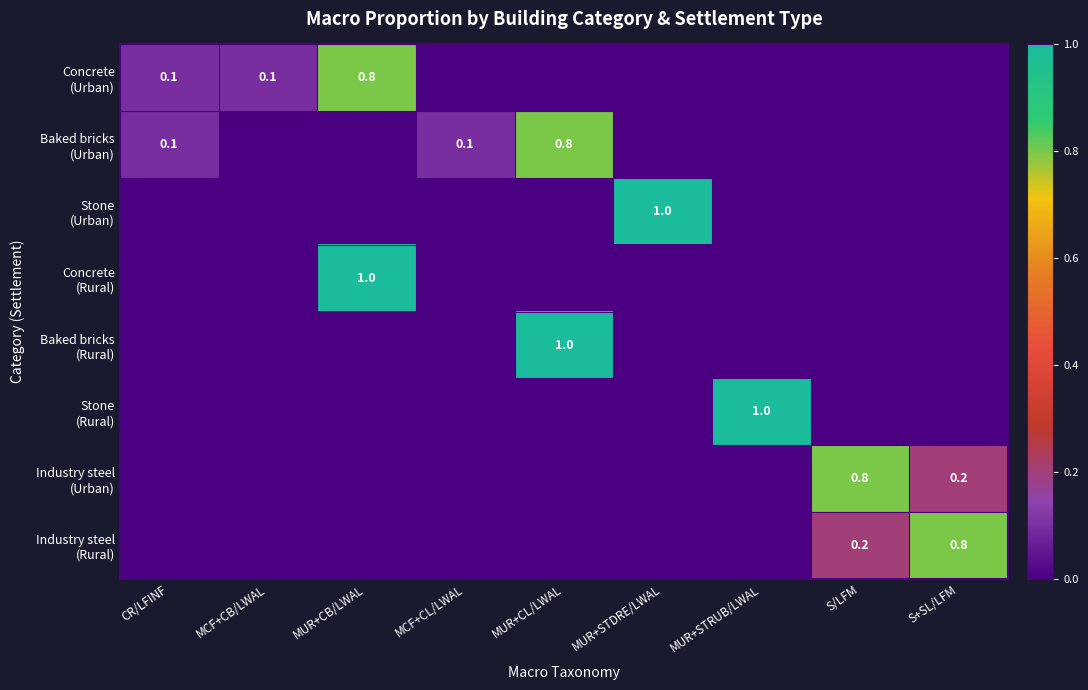

Rank the categories by Concrete (Rural) value from highest to lowest.

MUR+CB/LWAL, CR/LFINF, MCF+CB/LWAL, MCF+CL/LWAL, MUR+CL/LWAL, MUR+STDRE/LWAL, MUR+STRUB/LWAL, S/LFM, S+SL/LFM